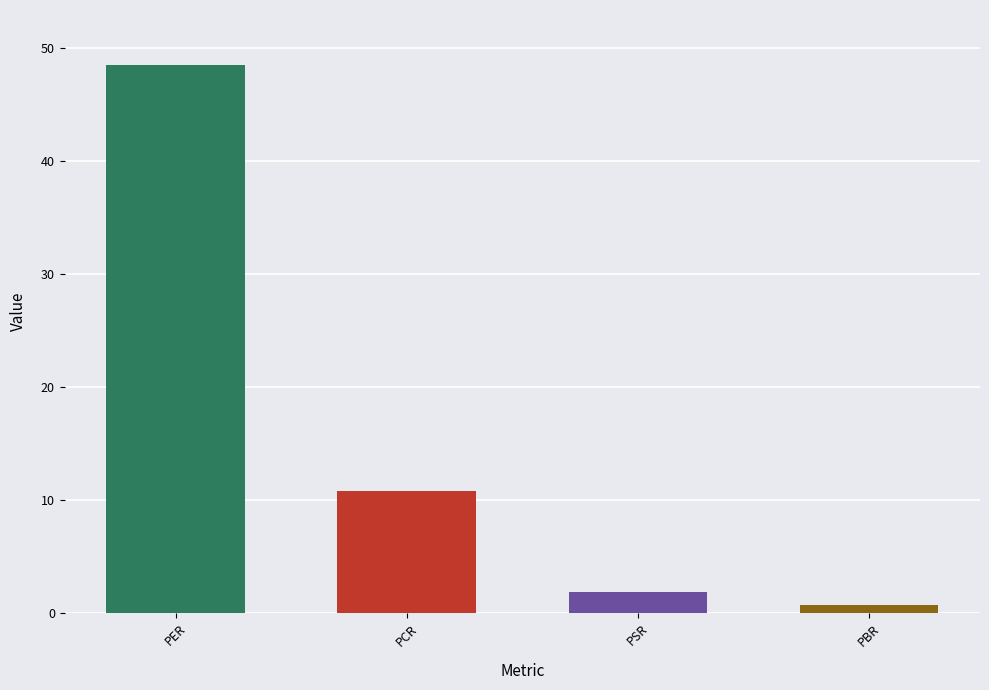

What is the difference between the maximum and minimum values?

47.8